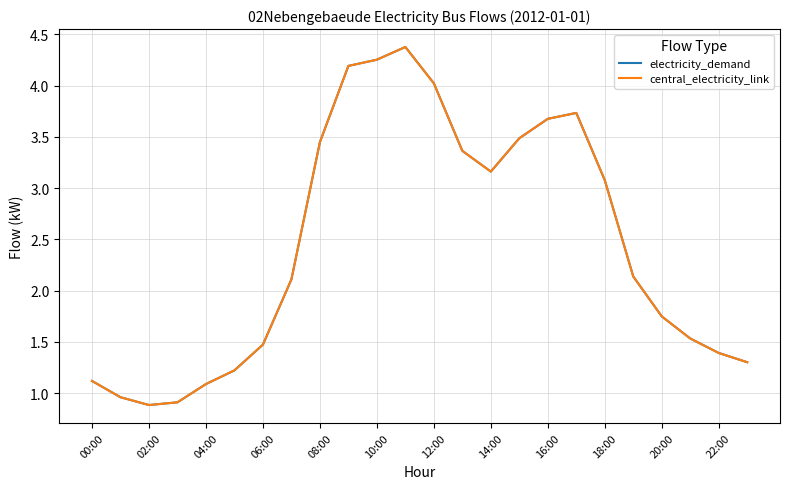

What is the label of the 9th point from the right?

15